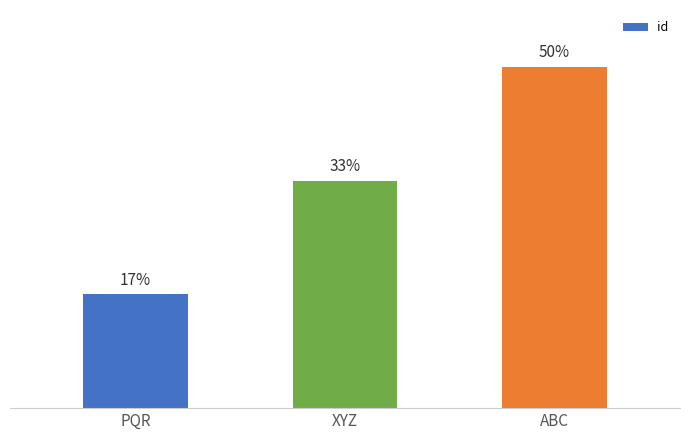

Are the bars horizontal?

No